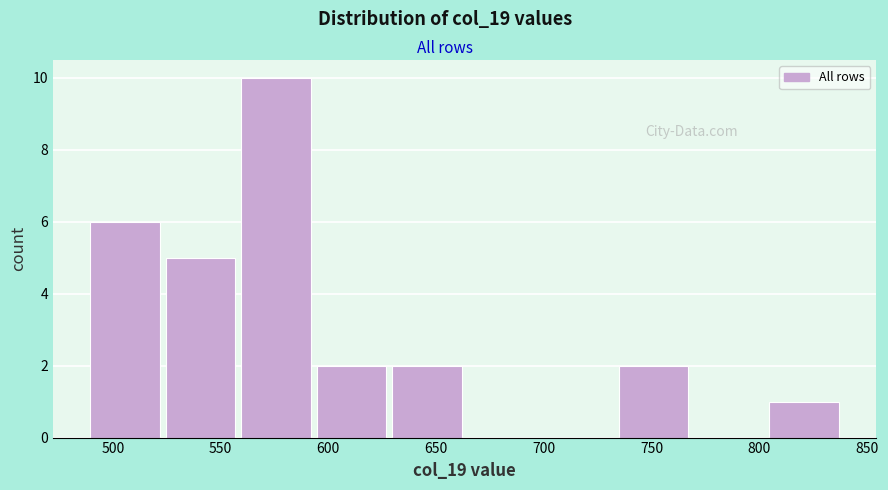

Reading left to right, transcribe this chart: for each bar, give the range it covers on the x-axis and its height. Neither the bar edges nor the heights are printed on the chart, so give them approximately, as read against the axes.

490 to 525: 6
525 to 560: 5
560 to 595: 10
595 to 630: 2
630 to 665: 2
665 to 700: 0
700 to 735: 0
735 to 770: 2
770 to 805: 0
805 to 840: 1